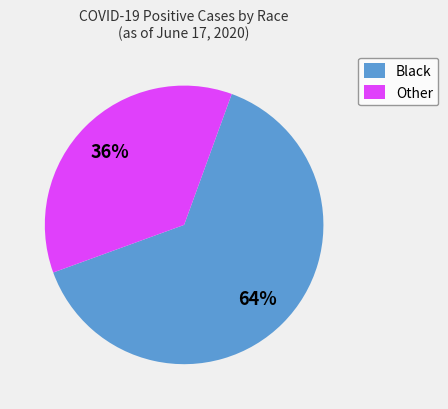

Is there a majority slice in this chart?

Yes